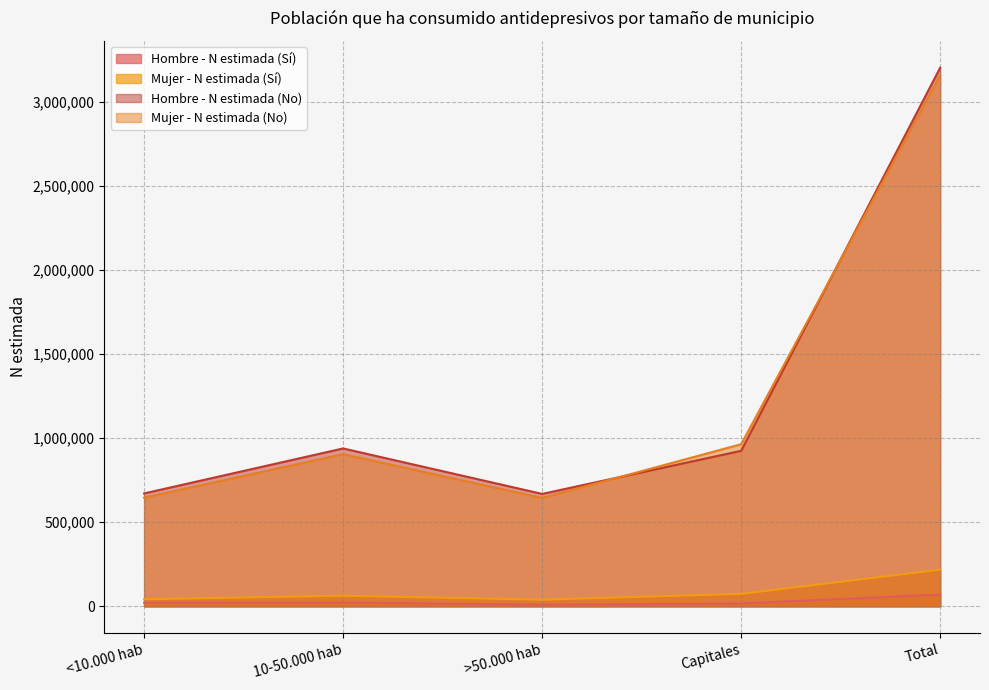

What is the difference between the maximum and second lowest values in the Hombre - N estimada (No) series?

2533677